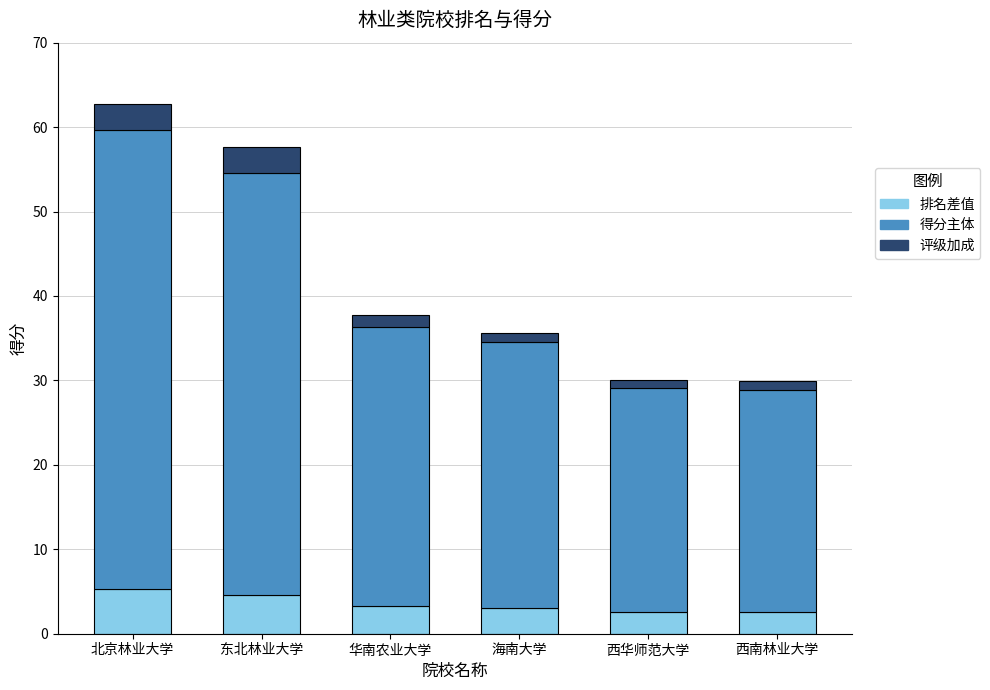

What is the minimum value for 排名差值?

2.6